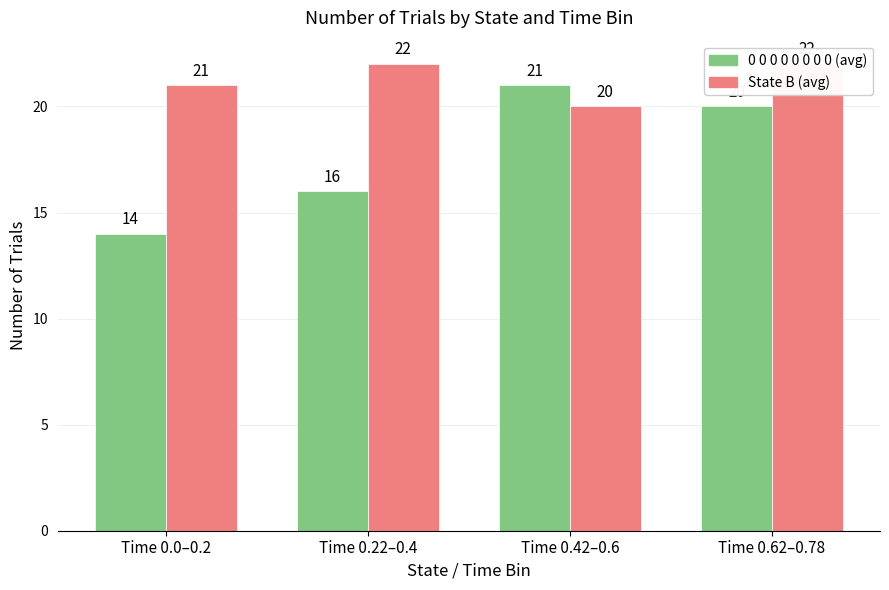

Reading left to right, extract all data points from this chart.

0 0 0 0 0 0 0 0 (avg): Time 0.0–0.2=14	Time 0.22–0.4=16	Time 0.42–0.6=21	Time 0.62–0.78=20
State B (avg): Time 0.0–0.2=21	Time 0.22–0.4=22	Time 0.42–0.6=20	Time 0.62–0.78=22